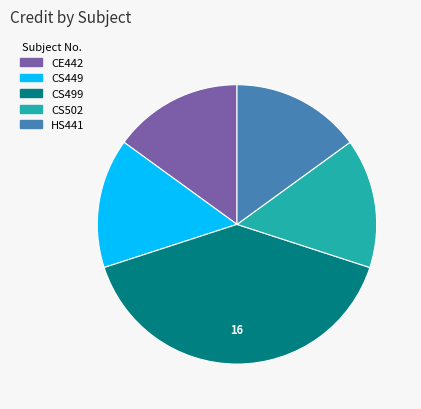

Which slice is the largest?

CS499